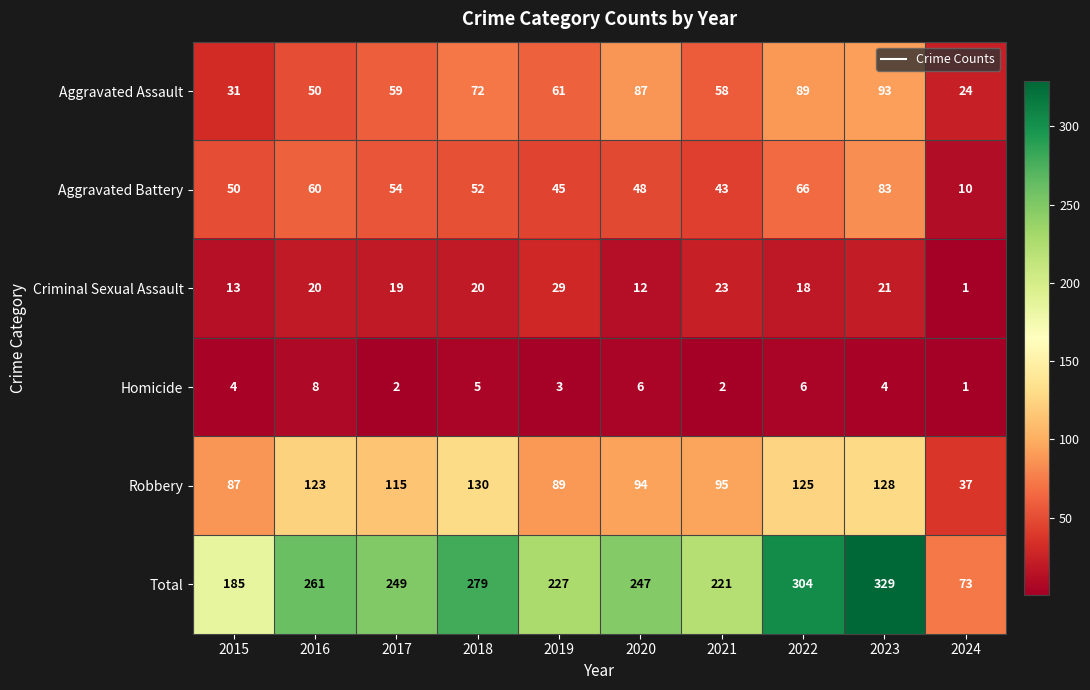

The value of Aggravated Assault at 2023 is 47. True or false?

False